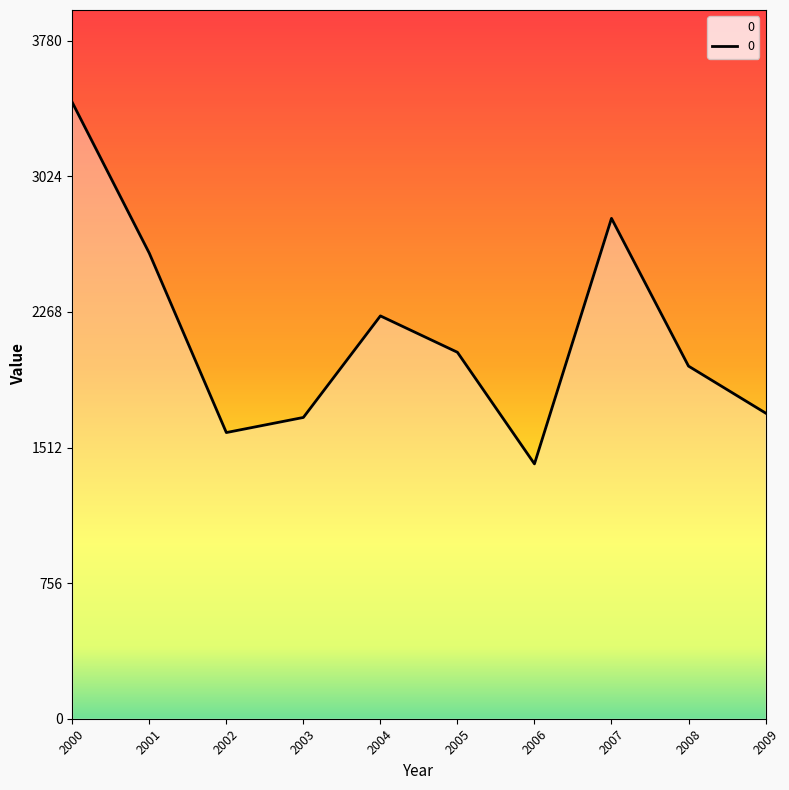

What is the greatest value displayed?

3437.0